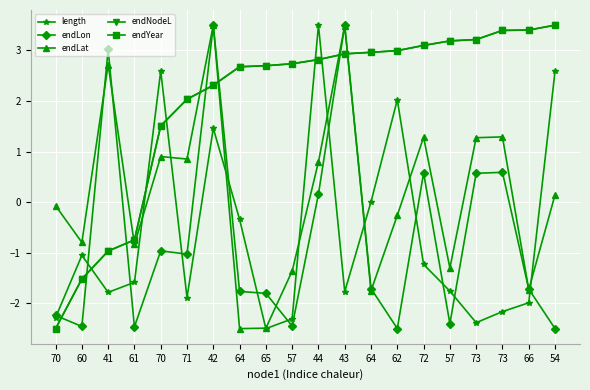

Does the chart have visible grid lines?

Yes